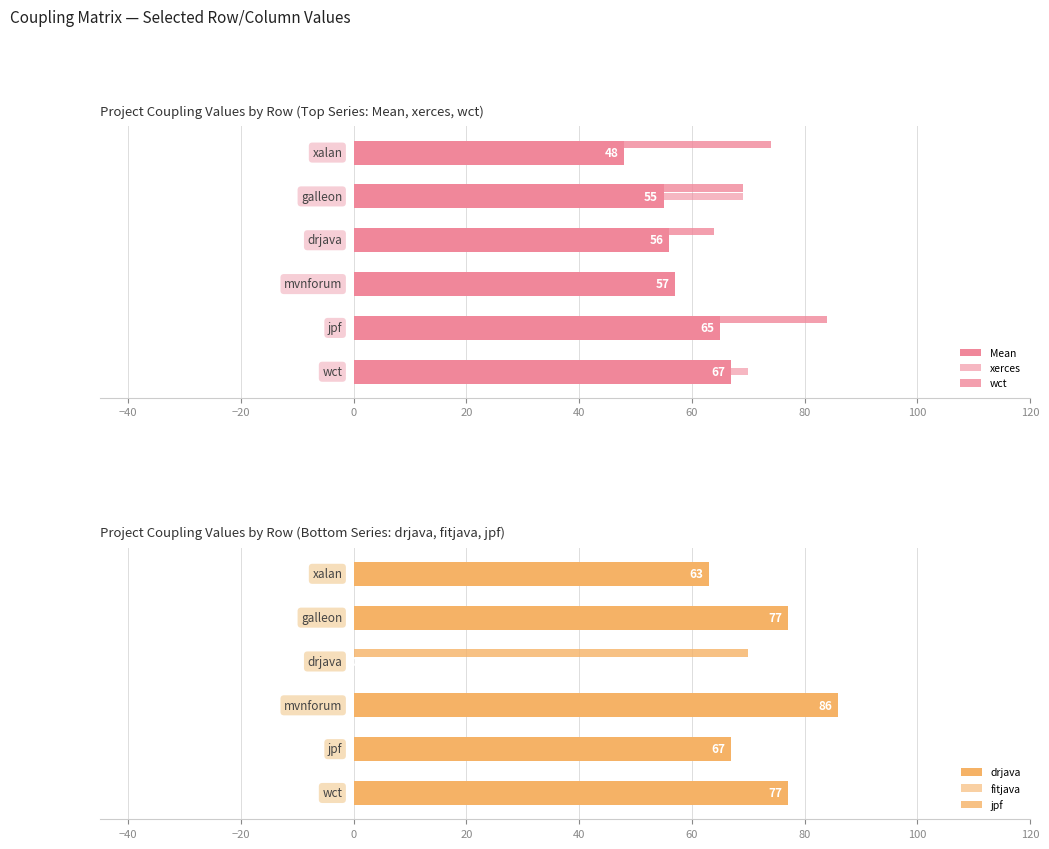

Which series has the largest range (max minus min)?

drjava